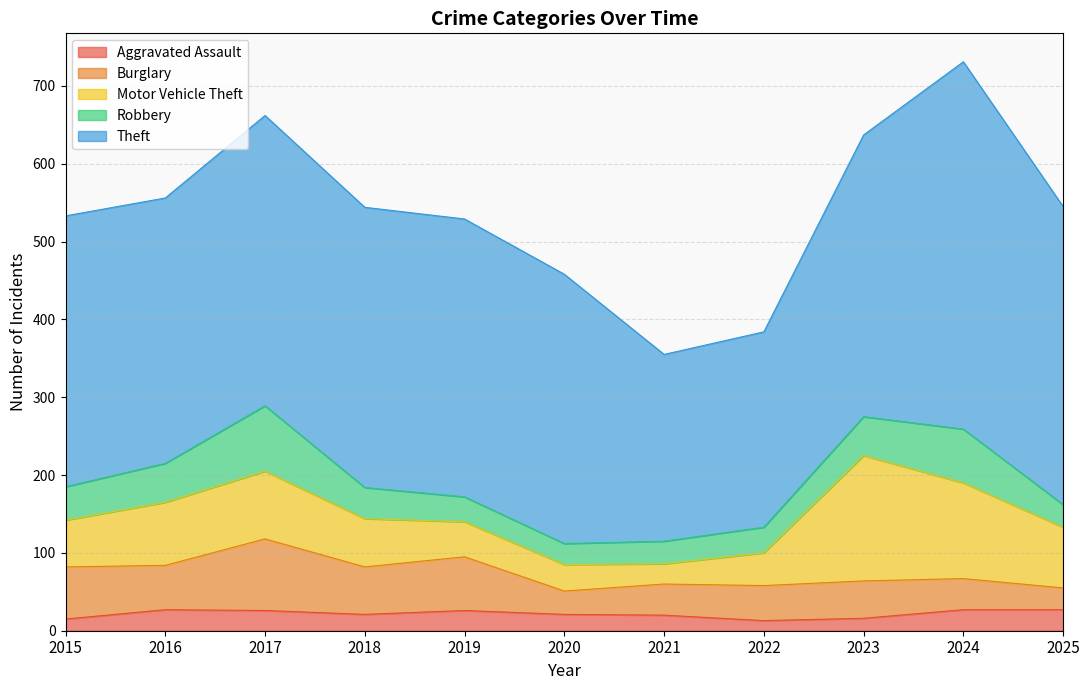

Rank the series by their maximum value, from highest to lowest.

Theft, Motor Vehicle Theft, Burglary, Robbery, Aggravated Assault